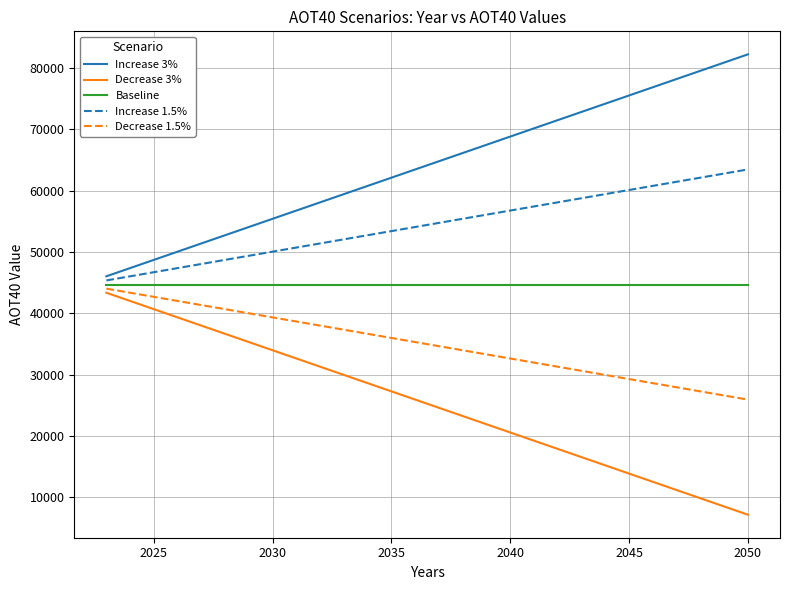

Rank the series by their maximum value, from highest to lowest.

Increase 3%, Increase 1.5%, Baseline, Decrease 1.5%, Decrease 3%